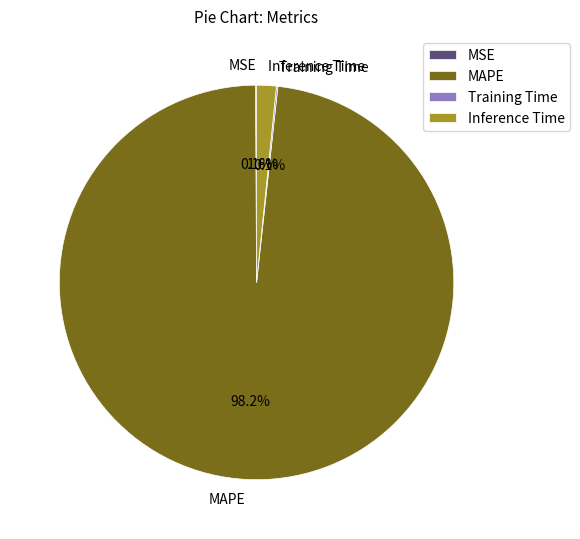

Which slice is the largest?

MAPE